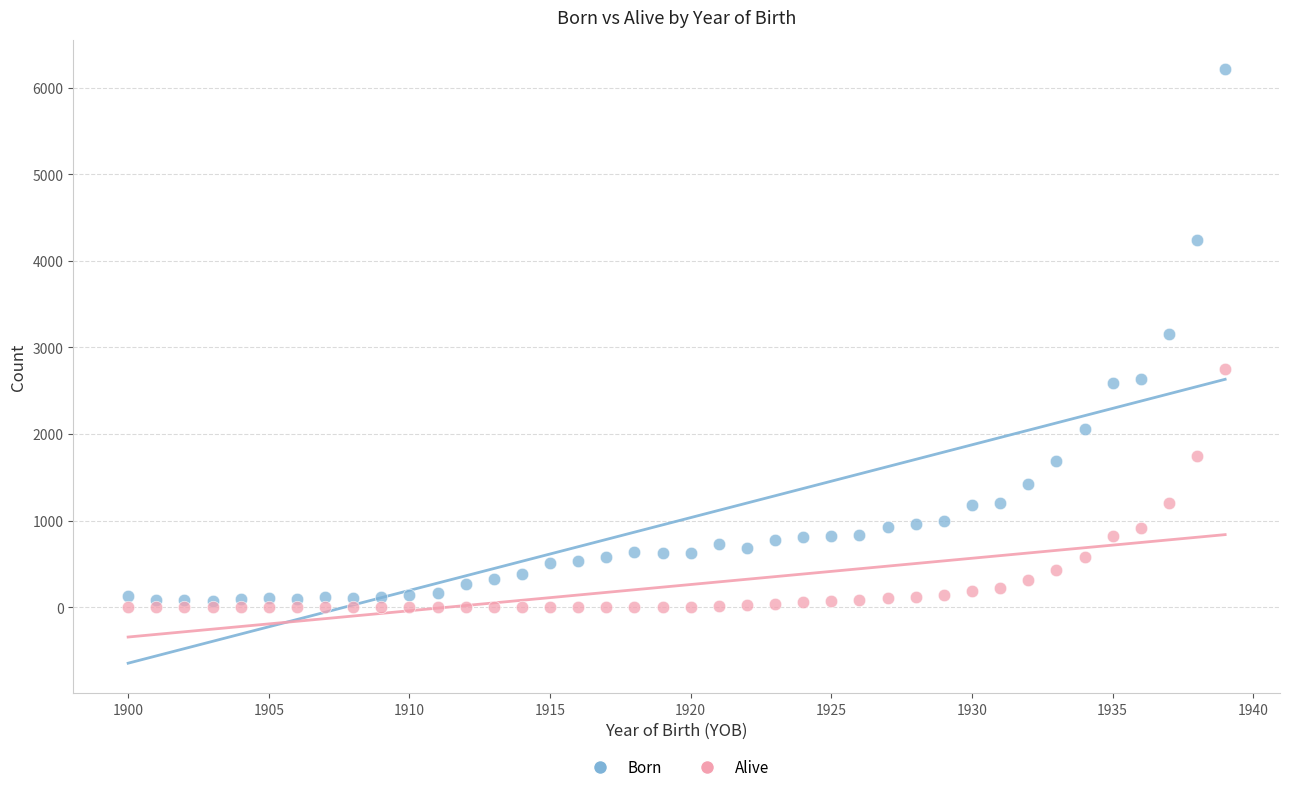

What are all the series names shown in the legend?

Born, Alive